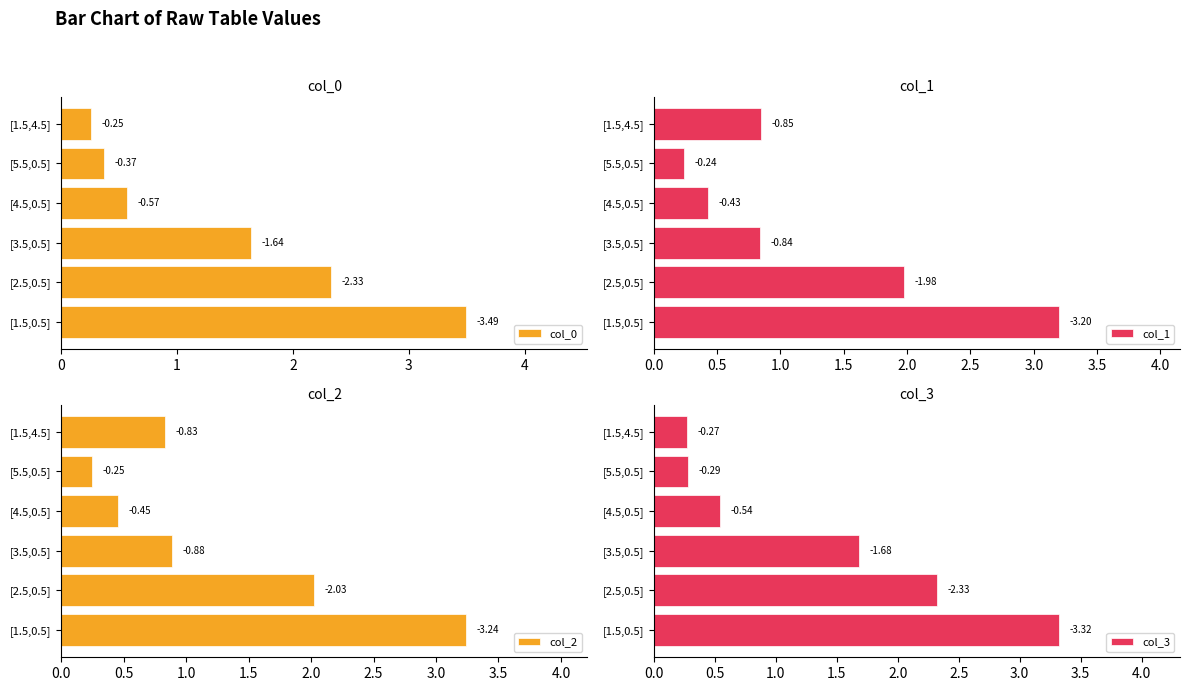

What is the difference between the maximum and second lowest values in the col_2 series?

2.8